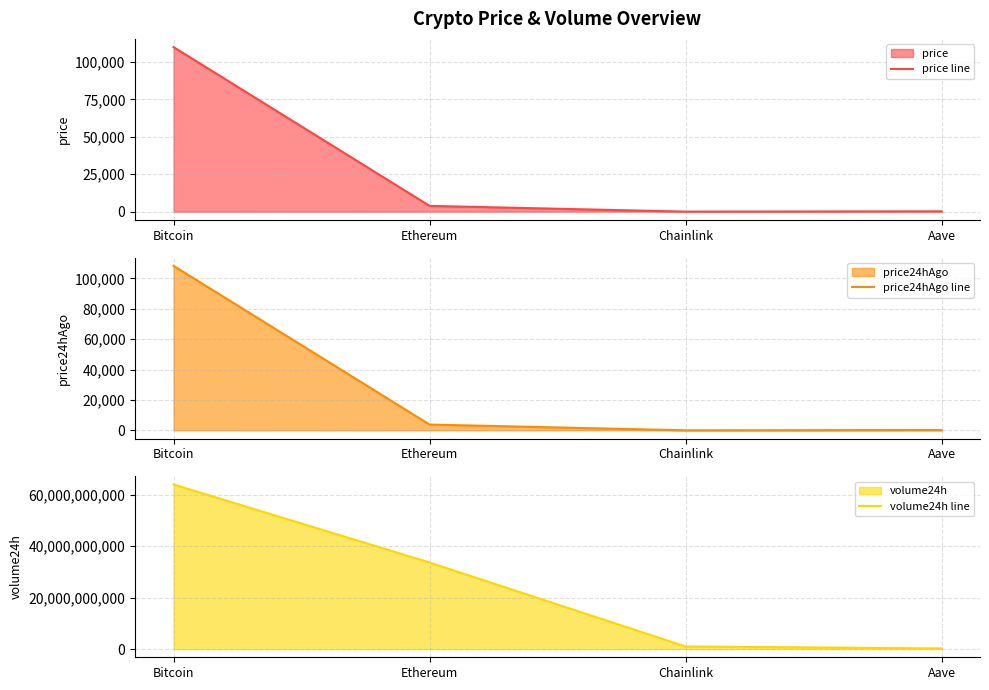

True or false: price line and volume24h line cross at least once.

False